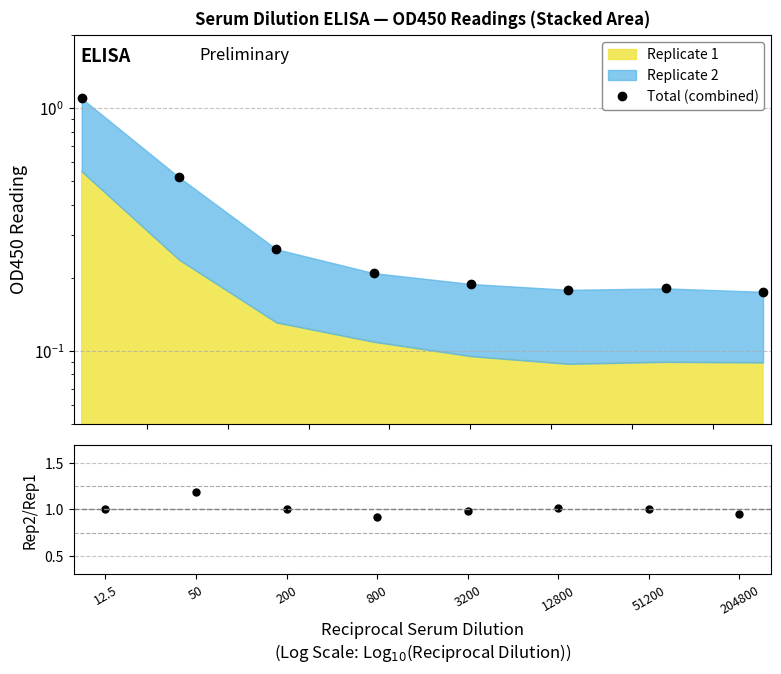

At which category does Rep2/Rep1 reach its first local peak?

50